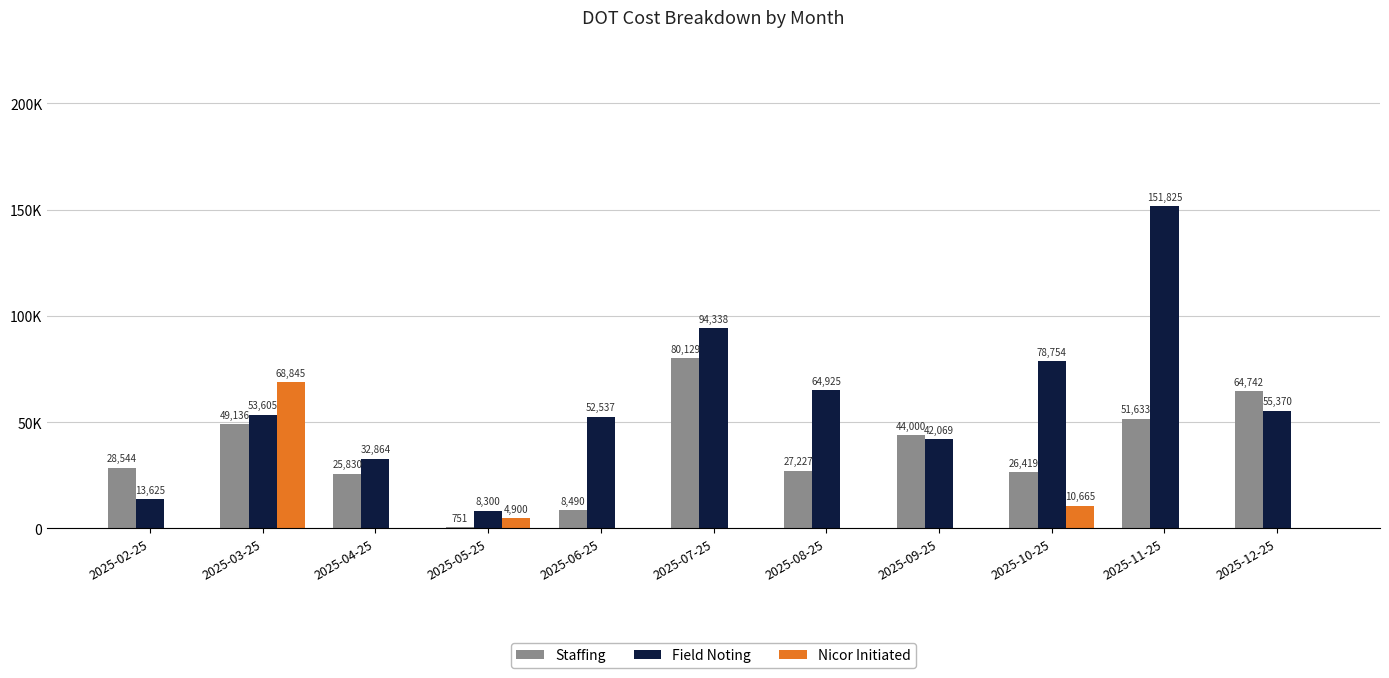

What are all the series names shown in the legend?

Staffing, Field Noting, Nicor Initiated